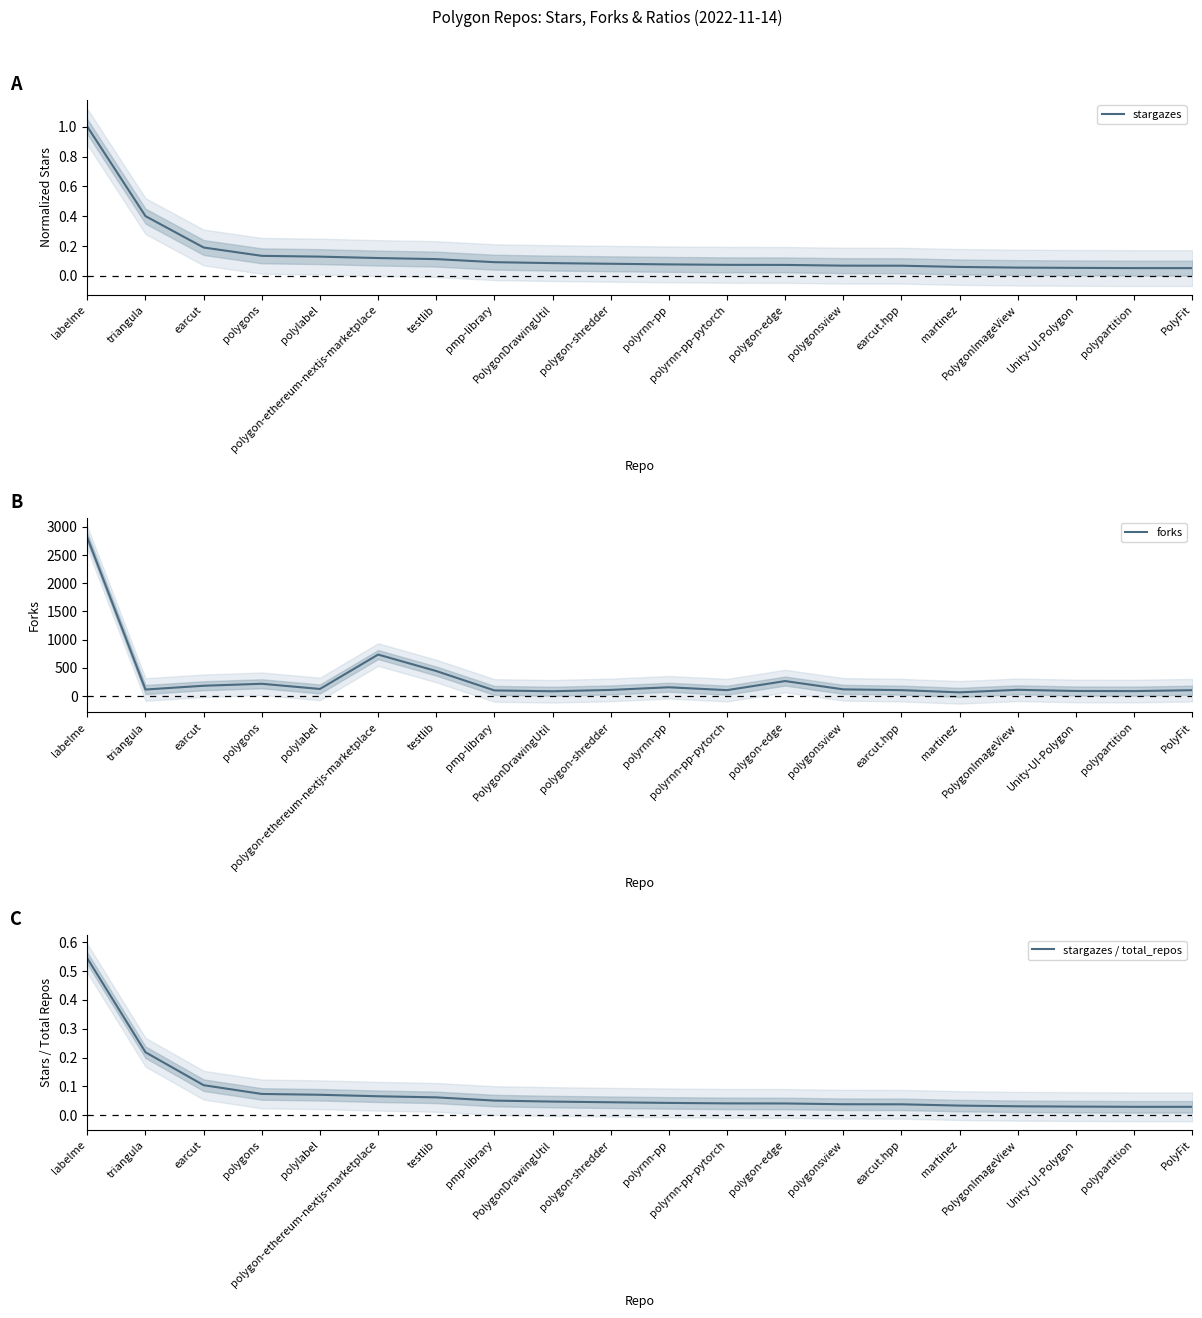

True or false: forks has a value of 119.0 at polygonsview.

True